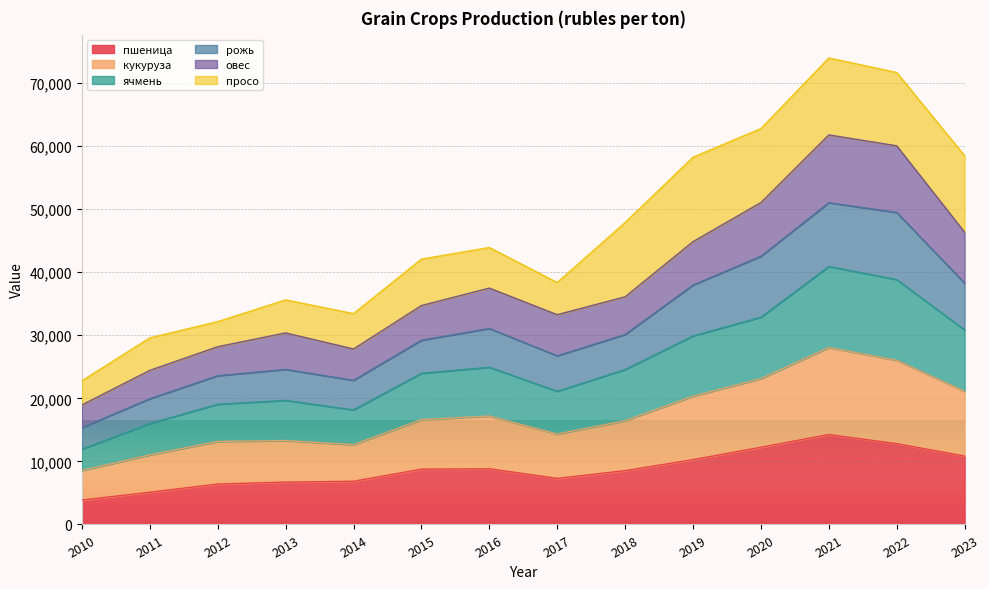

Is it true that пшеница equals 8837 at 2016?

True